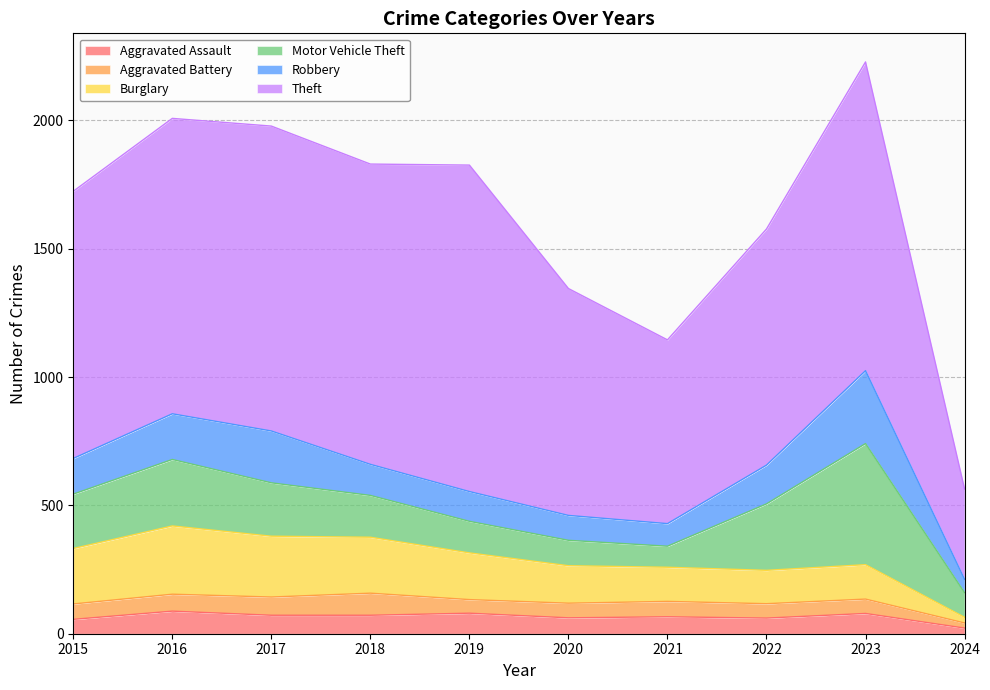

Reading right to left, extract all data points from this chart.

Aggravated Assault: 2024=22	2023=79	2022=61	2021=66	2020=62	2019=80	2018=72	2017=72	2016=88	2015=56
Aggravated Battery: 2024=20	2023=56	2022=56	2021=60	2020=57	2019=53	2018=86	2017=71	2016=66	2015=60
Burglary: 2024=22	2023=134	2022=130	2021=133	2020=146	2019=182	2018=218	2017=237	2016=266	2015=216
Motor Vehicle Theft: 2024=96	2023=472	2022=259	2021=82	2020=99	2019=123	2018=163	2017=208	2016=259	2015=212
Robbery: 2024=52	2023=284	2022=151	2021=88	2020=97	2019=116	2018=121	2017=202	2016=178	2015=139
Theft: 2024=352	2023=1203	2022=920	2021=716	2020=884	2019=1272	2018=1170	2017=1188	2016=1151	2015=1041